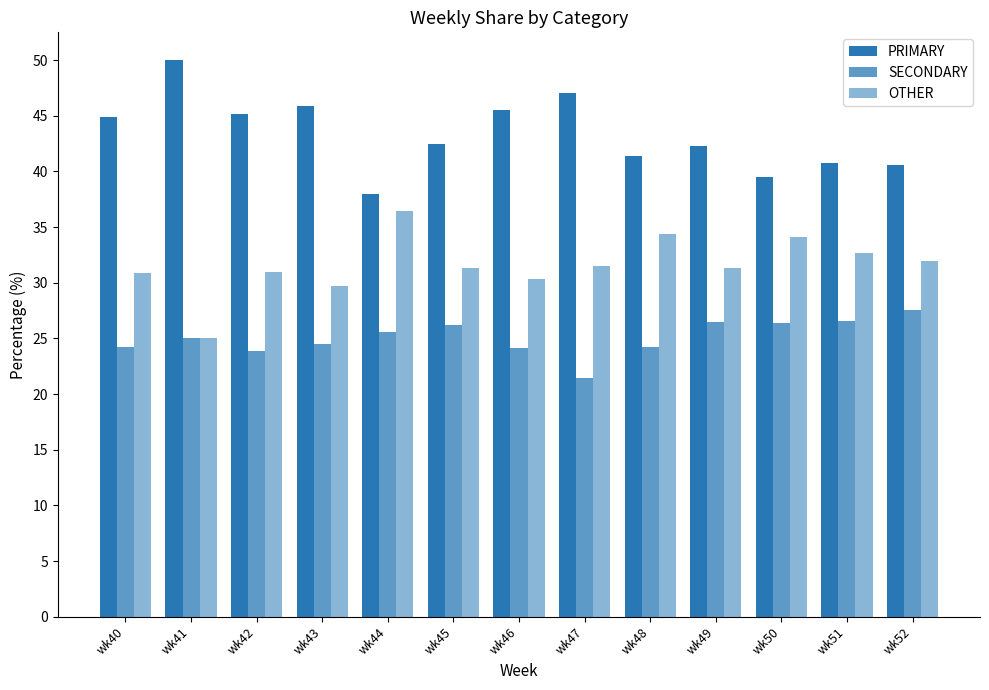

The value of OTHER at wk52 is 31.9. True or false?

True